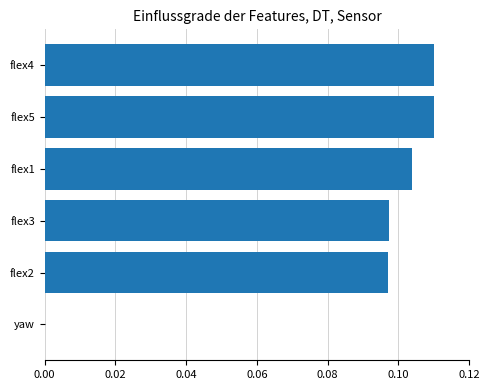

Which has a higher value, flex2 or flex4?

flex4